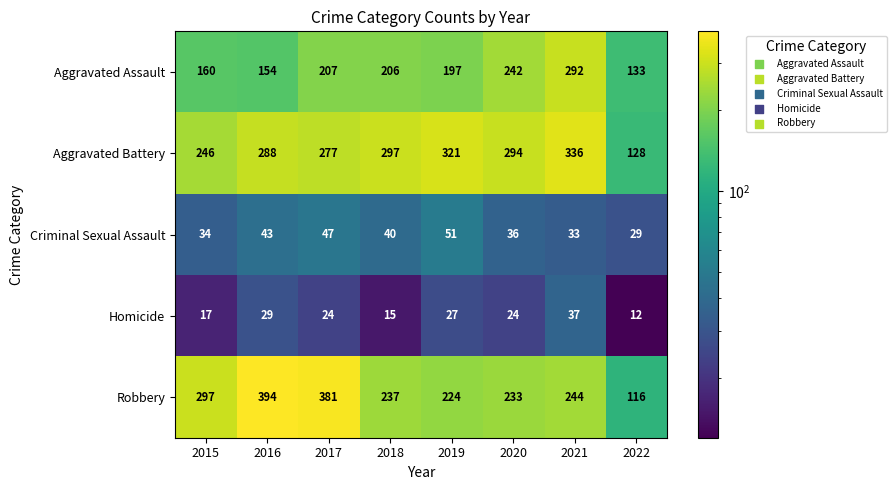

Which series has the largest total across all categories?

Aggravated Battery